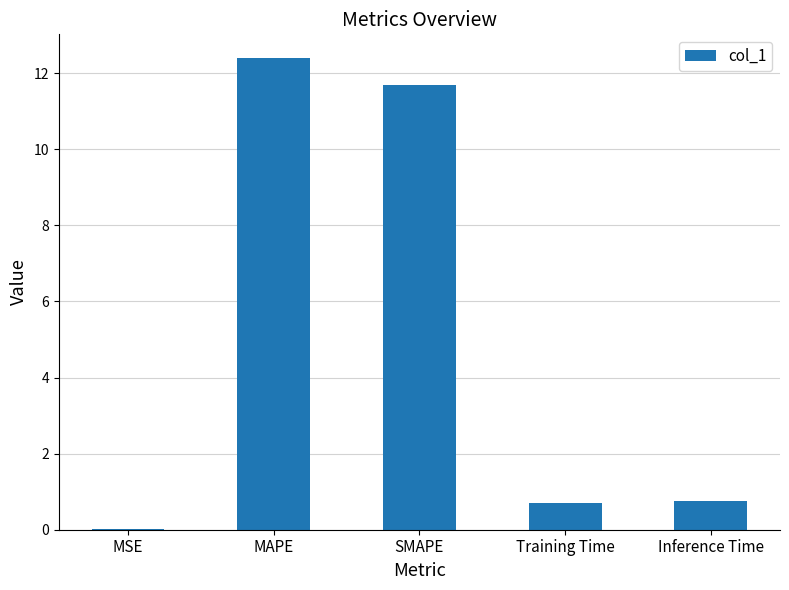

Is it true that the value at SMAPE is 11.7?

True